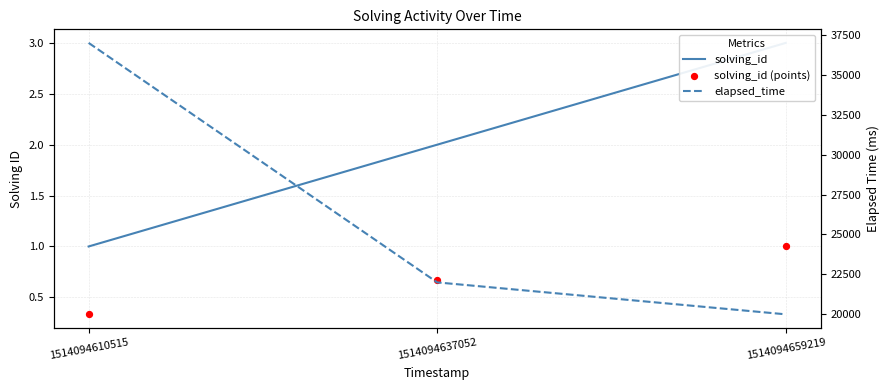

Is the value of solving_id (points) at 1514094659219 greater than the value of solving_id at 1514094659219?

No